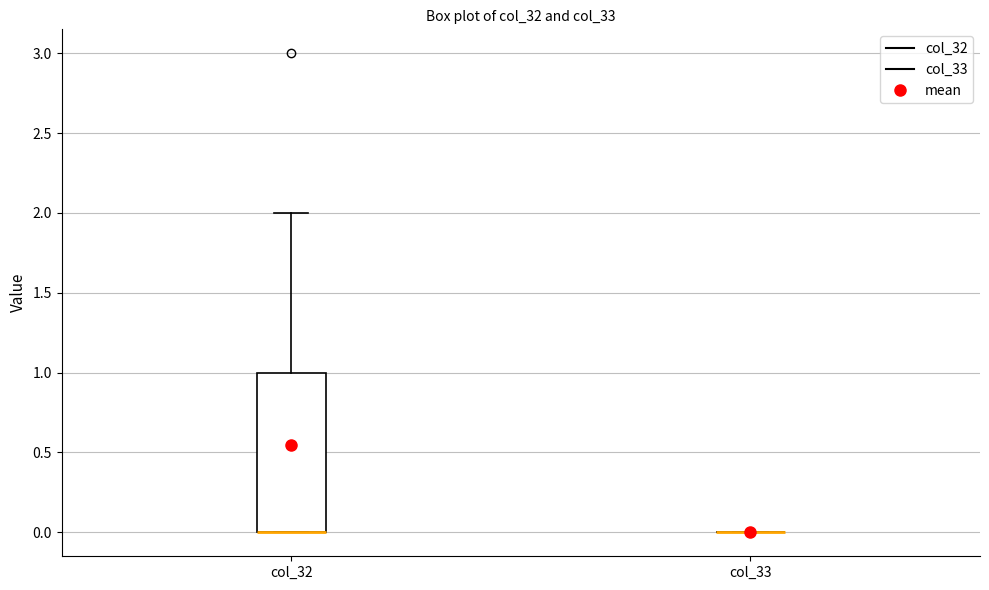

Reading left to right, transcribe this box plot: for each box, give where its median line is, the range the box spans, and where its two whiskers end, as read against the y-axis. The values are not printed on the chart, so give them approximately, as read against the axis.

col_32: median 0 (drawn on the box's lower edge), box 0 to 1, whiskers 0 to 2
col_33: box collapsed to a line at 0, whiskers 0 to 0